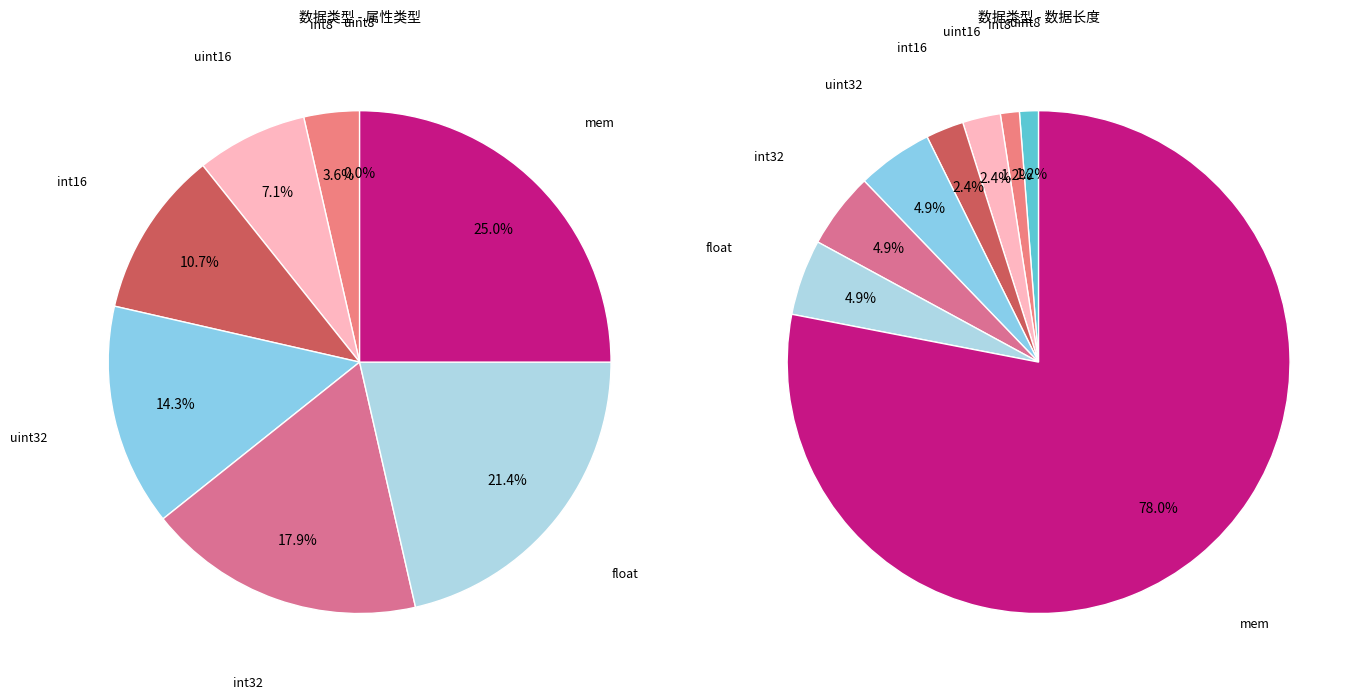

To the nearest percent, what is the difference between the mem and uint32 slice percentages?

11%